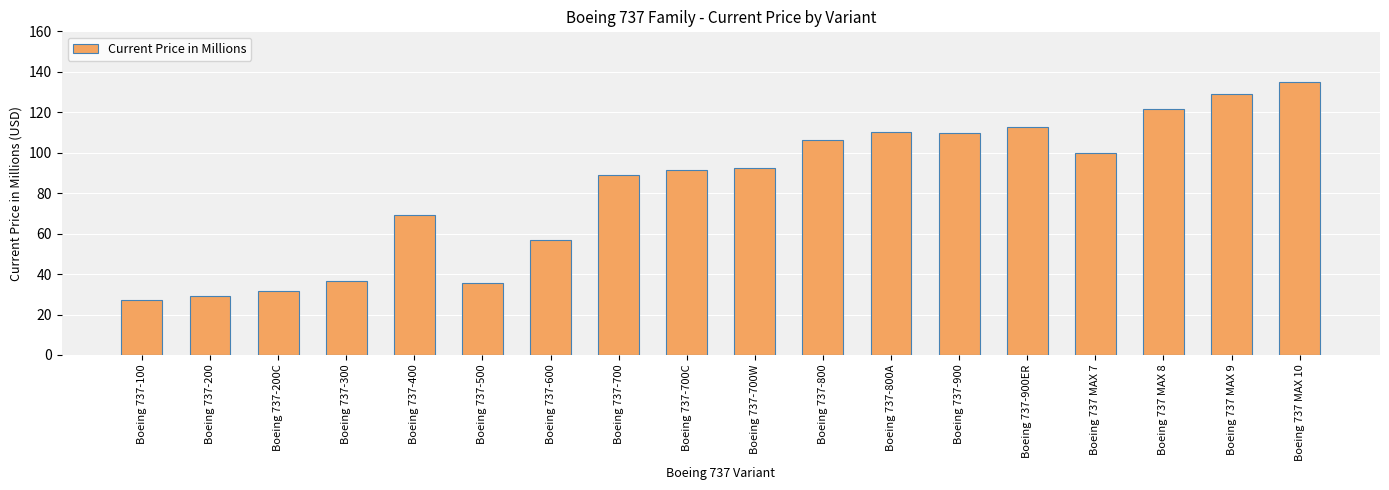

What position from the right is Boeing 737-400?

14